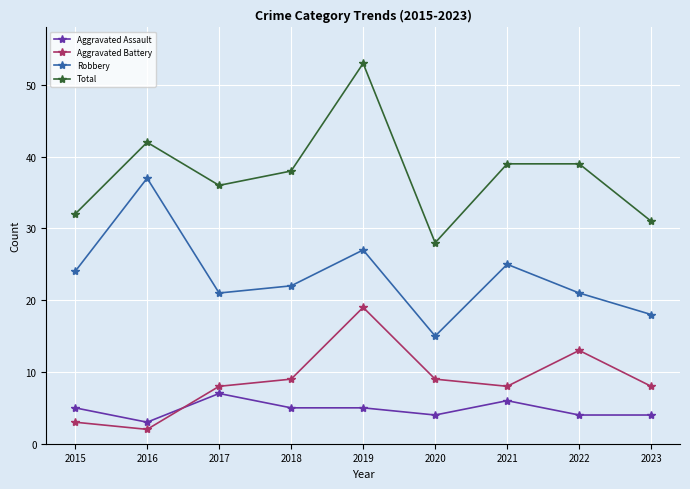

At which label does Total reach its minimum?

2020